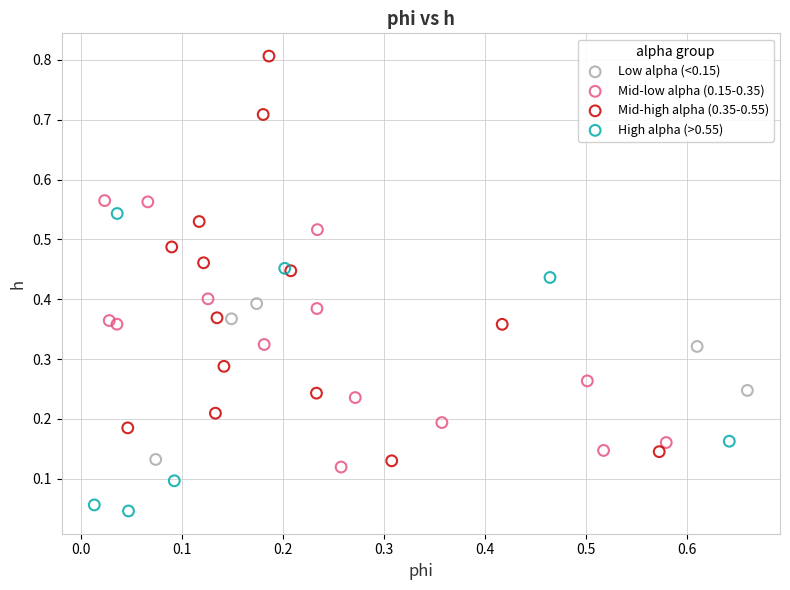

Which series has the largest Y range (max minus min)?

Mid-high alpha (0.35-0.55)